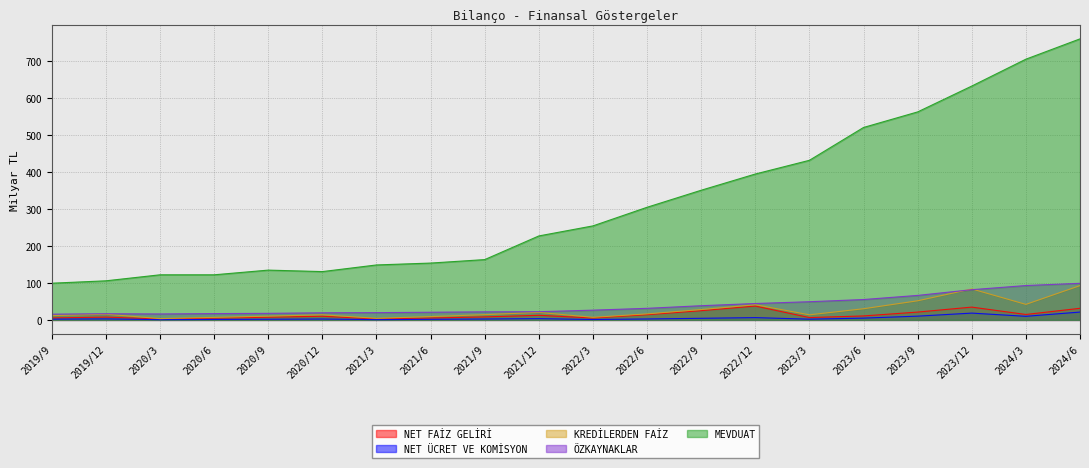

What is the sum of all NET FAİZ GELİRİ values?

265.0